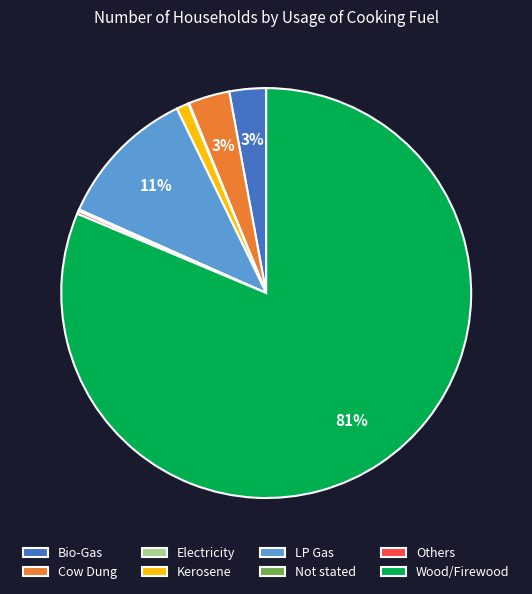

Is Wood/Firewood the majority of the pie?

Yes